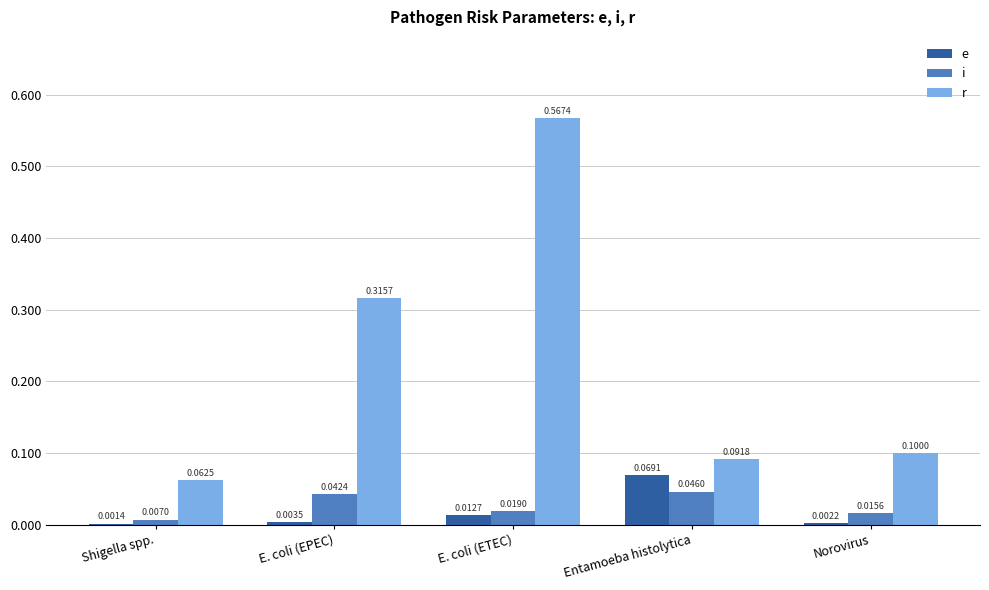

The value of r at E. coli (EPEC) is 0.5. True or false?

False